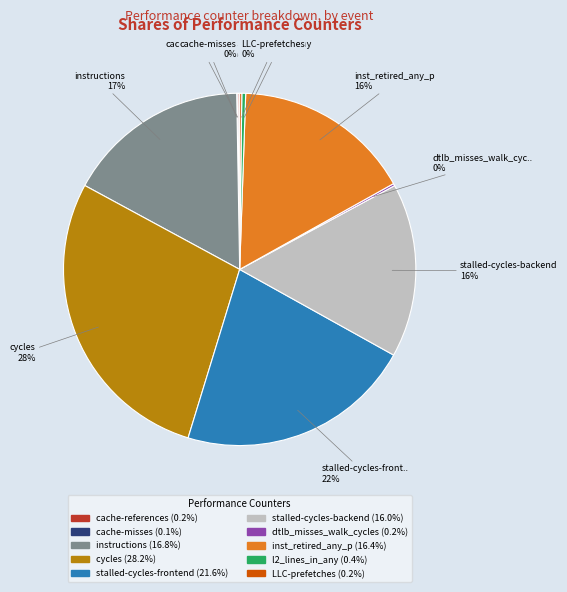

The inst_retired_any_p slice represents 16% of the pie. True or false?

True